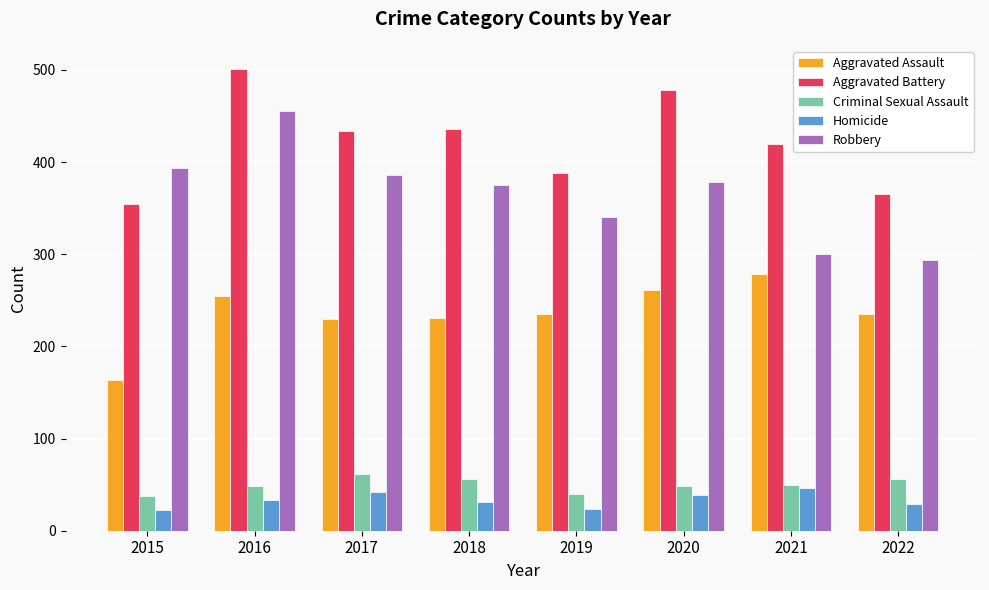

What is the difference between the Criminal Sexual Assault values at 2018 and 2015?

18